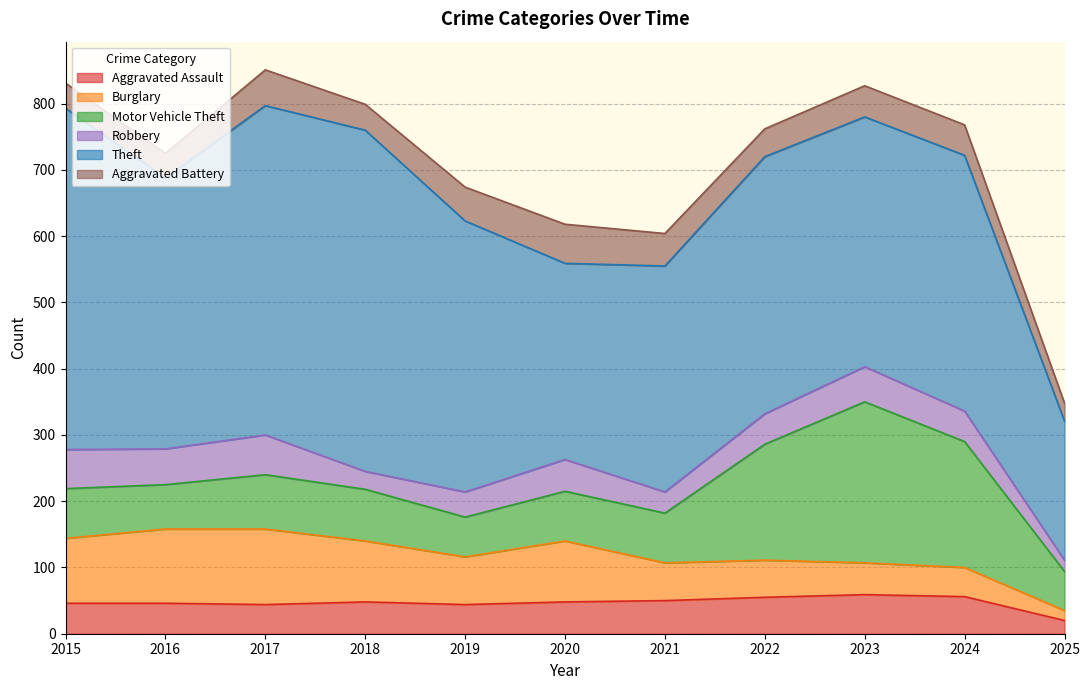

What is the sum of the Burglary values at 2018 and 2019?

164